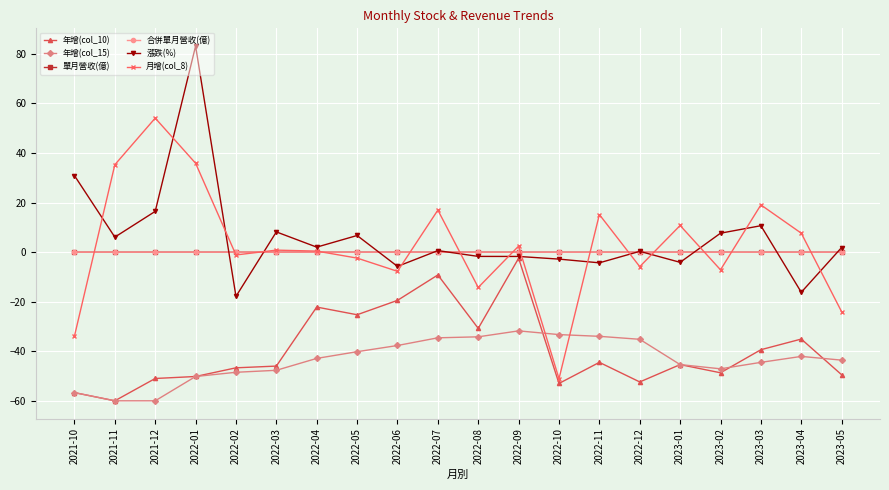

Reading left to right, list all the values displayed in this chart.

年增(col_10): -56.6	-59.9	-50.9	-50.1	-46.6	-45.9	-22.1	-25.2	-19.4	-9.2	-30.7	-2.4	-52.9	-44.4	-52.3	-45.3	-48.6	-39.3	-35.0	-49.4
年增(col_15): -56.6	-59.9	-59.9	-50.1	-48.4	-47.6	-42.8	-40.1	-37.6	-34.5	-34.1	-31.7	-33.2	-33.9	-35.1	-45.3	-47.0	-44.4	-42.0	-43.5
單月營收(億): 0.0	0.0	0.0	0.0	0.0	0.0	0.0	0.0	0.0	0.0	0.0	0.0	0.0	0.0	0.0	0.0	0.0	0.0	0.0	0.0
合併單月營收(億): 0.0	0.0	0.0	0.0	0.0	0.0	0.0	0.0	0.0	0.0	0.0	0.0	0.0	0.0	0.0	0.0	0.0	0.0	0.0	0.0
漲跌(%): 30.9	6.1	16.5	83.2	-17.8	8.2	2.1	6.8	-5.7	0.7	-1.7	-1.7	-2.8	-4.3	0.4	-4.1	7.7	10.7	-16.1	1.9
月增(col_8): -33.8	35.3	54.1	35.9	-1.1	0.9	0.5	-2.4	-7.7	17.0	-14.2	2.5	-51.0	15.2	-5.8	10.8	-7.1	19.1	7.7	-24.0